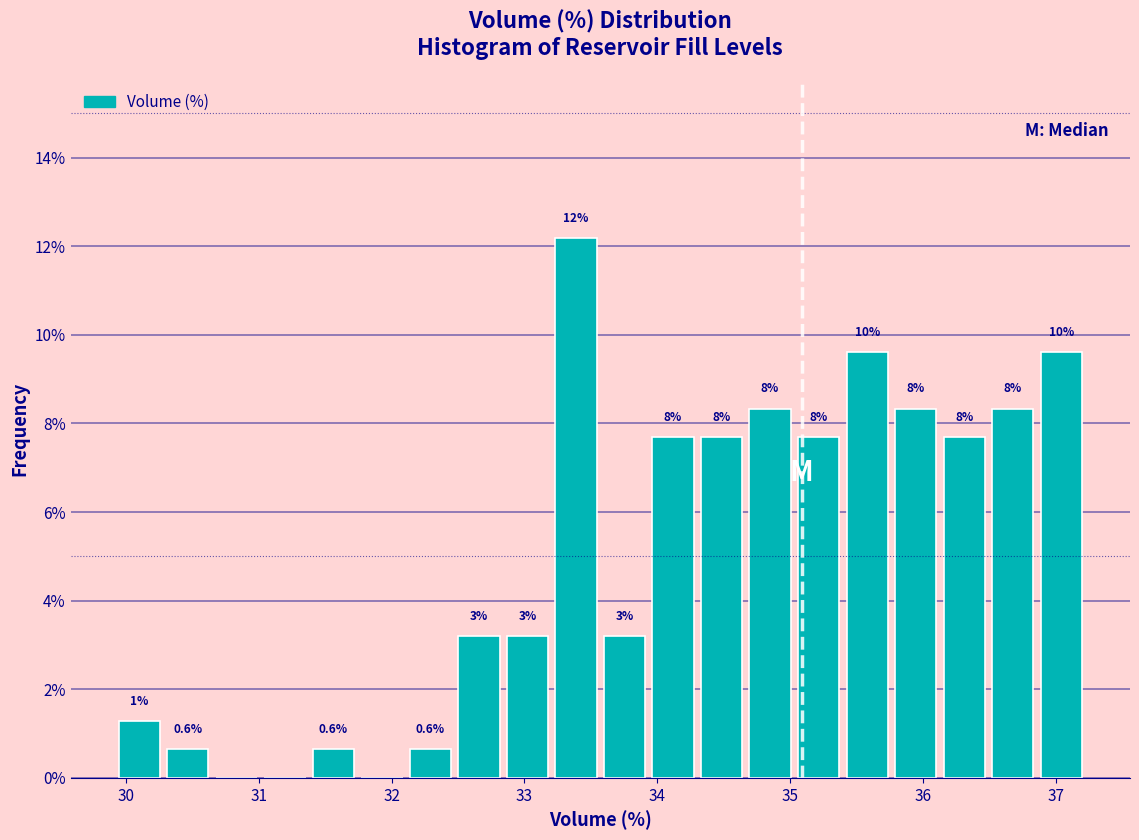

Read against the x-axis, roughly where is the centre of the tallest bar?

33.4